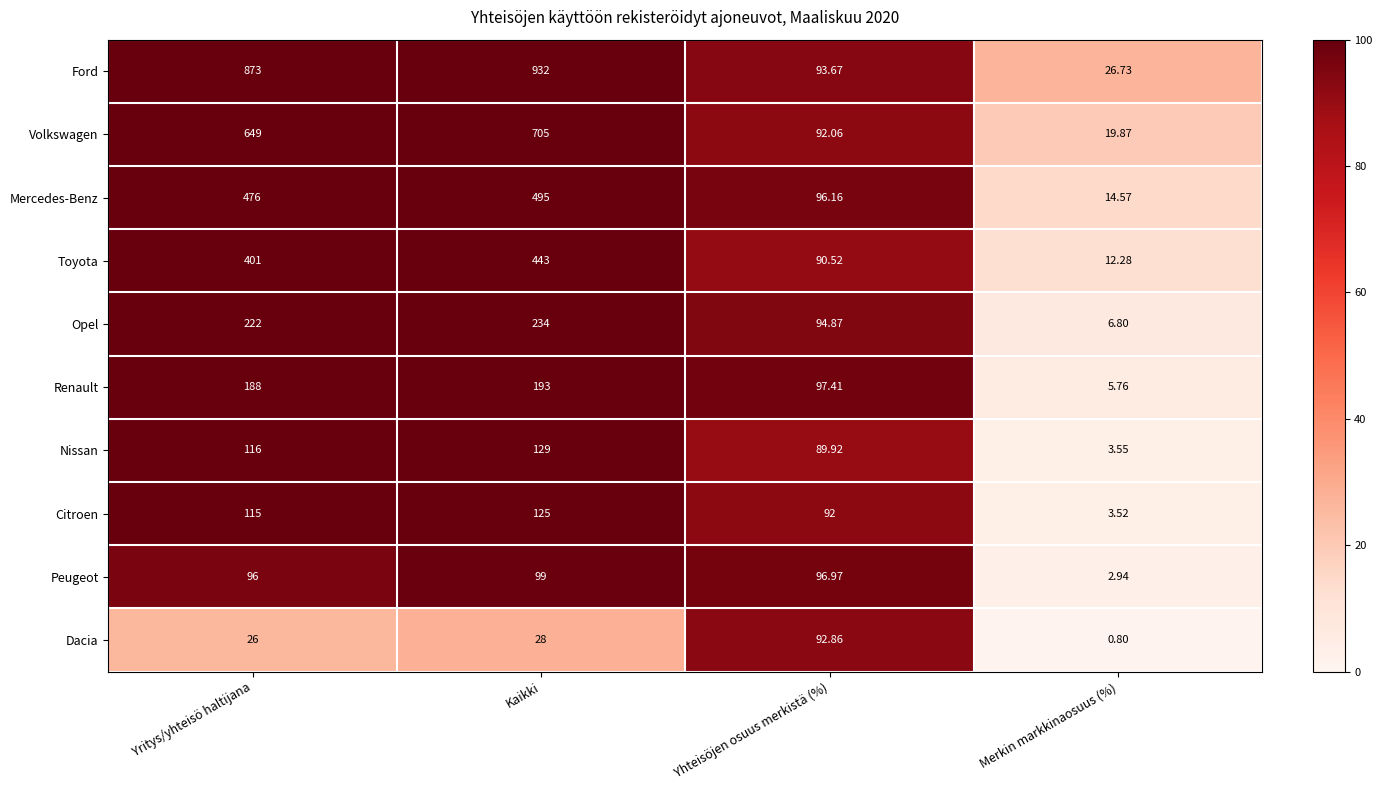

Which category has the highest value in the Nissan series?

Kaikki